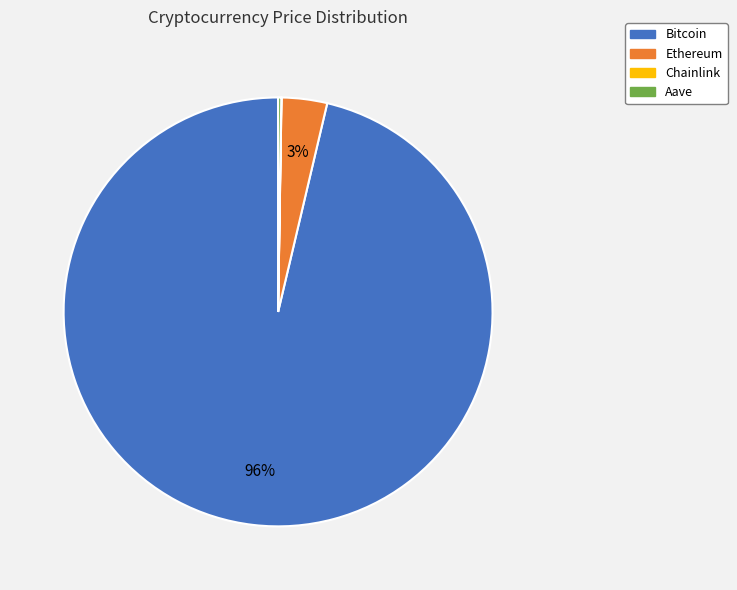

Which slice is the largest?

Bitcoin